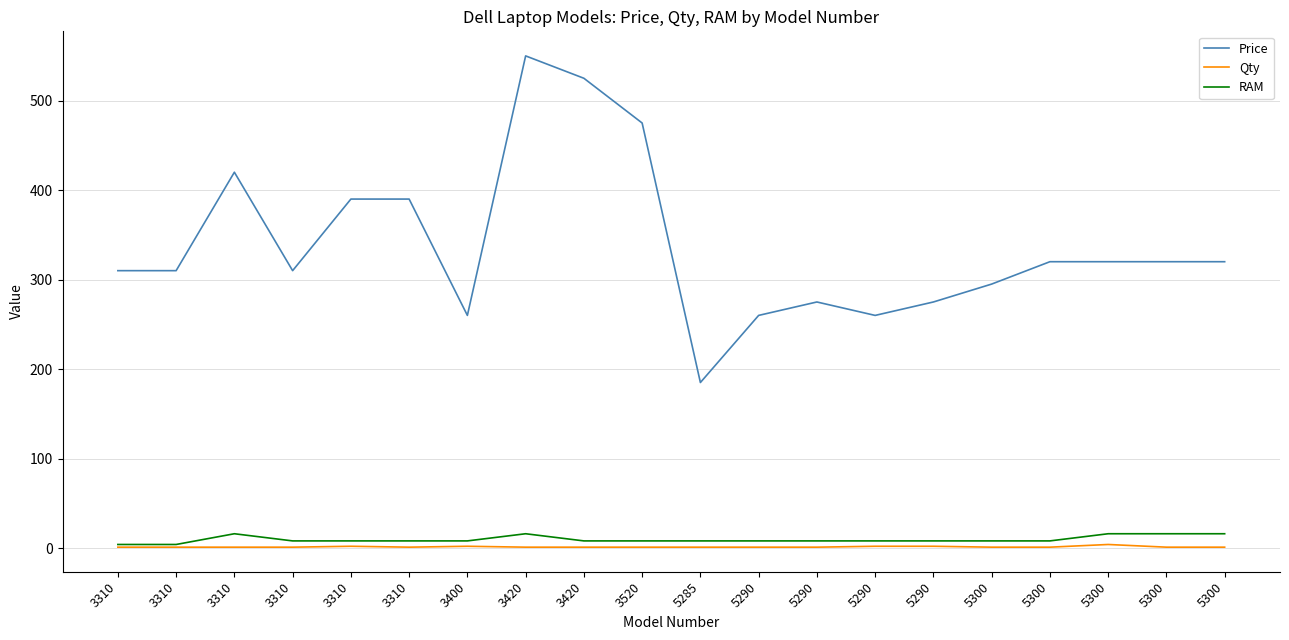

Does the chart have visible grid lines?

Yes